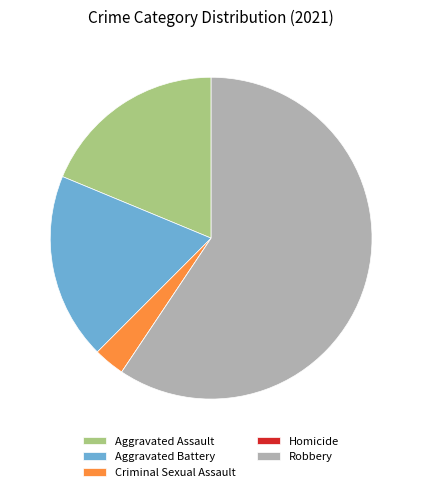

Is the sum of Aggravated Battery and Criminal Sexual Assault greater than half?

No